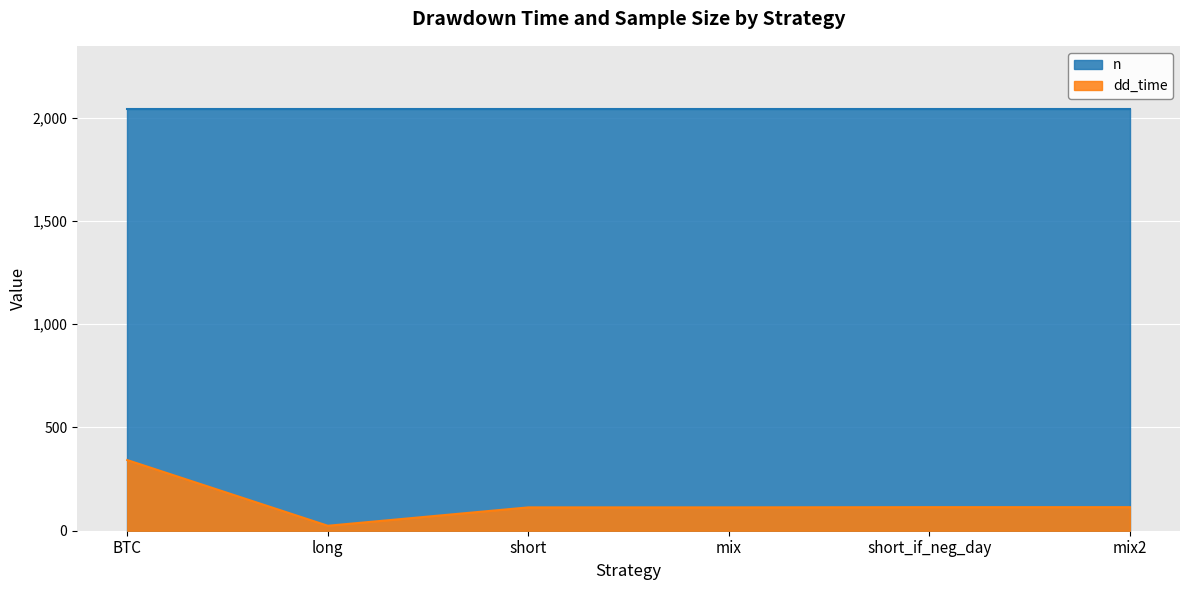

Which series has the largest total across all categories?

n